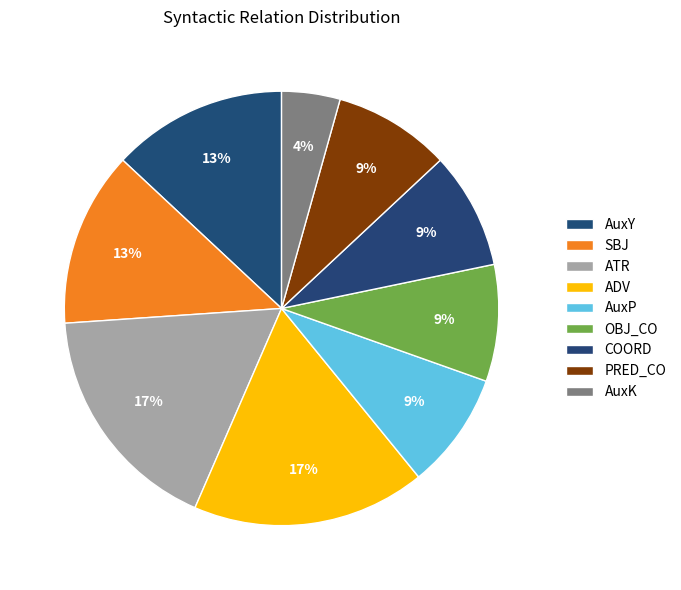

To the nearest percent, what percentage of the pie is COORD?

9%